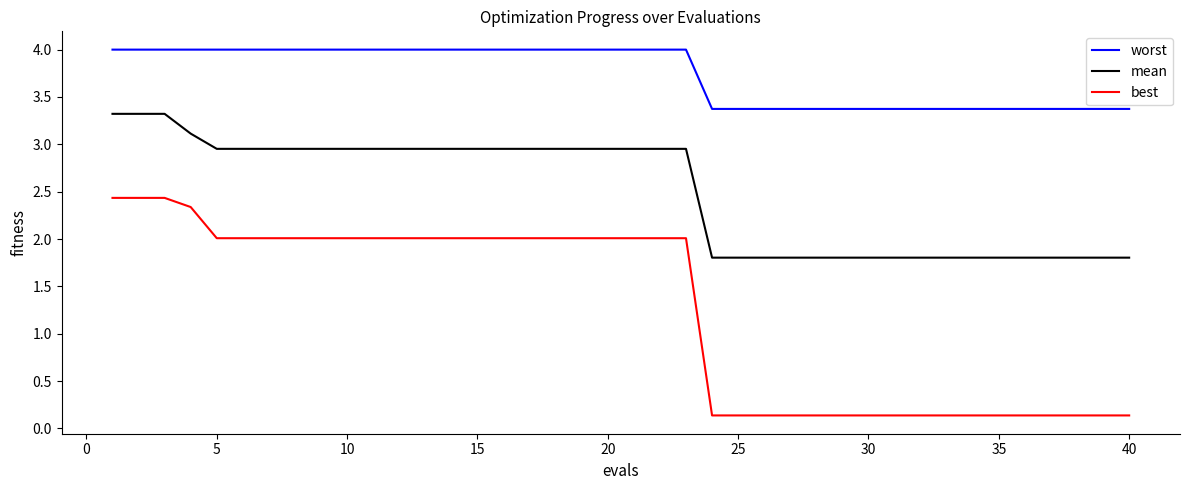

Rank the series by their maximum value, from lowest to highest.

best, mean, worst